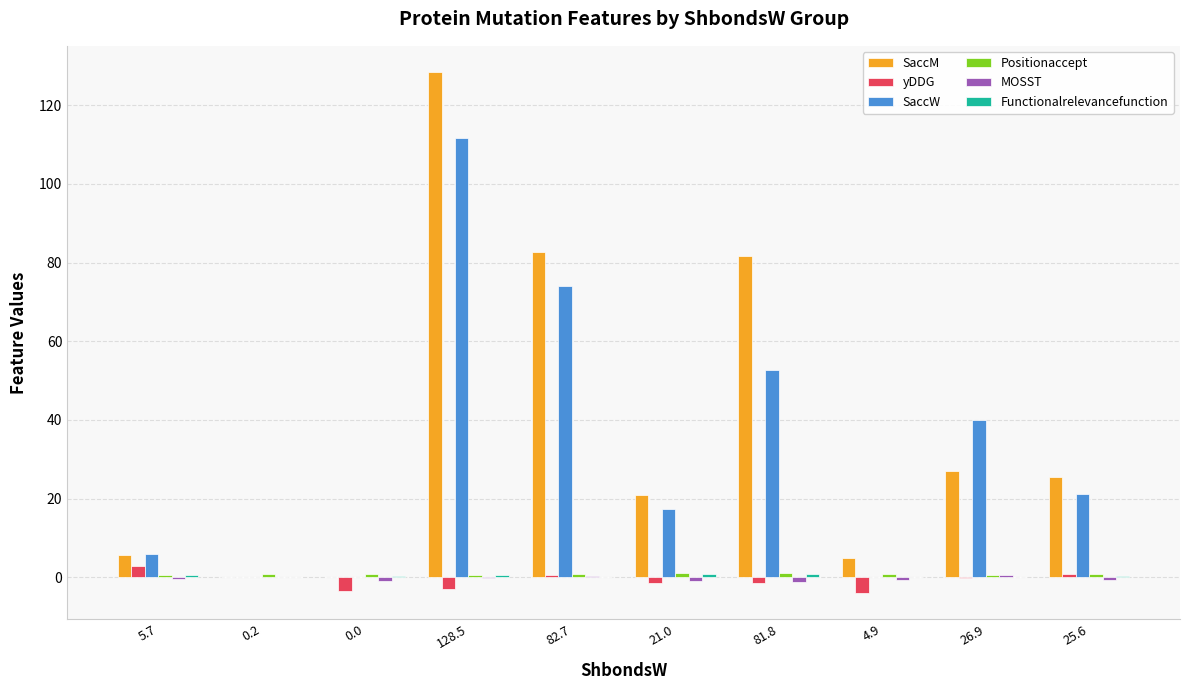

At which category is the sum across all series the highest?

128.5